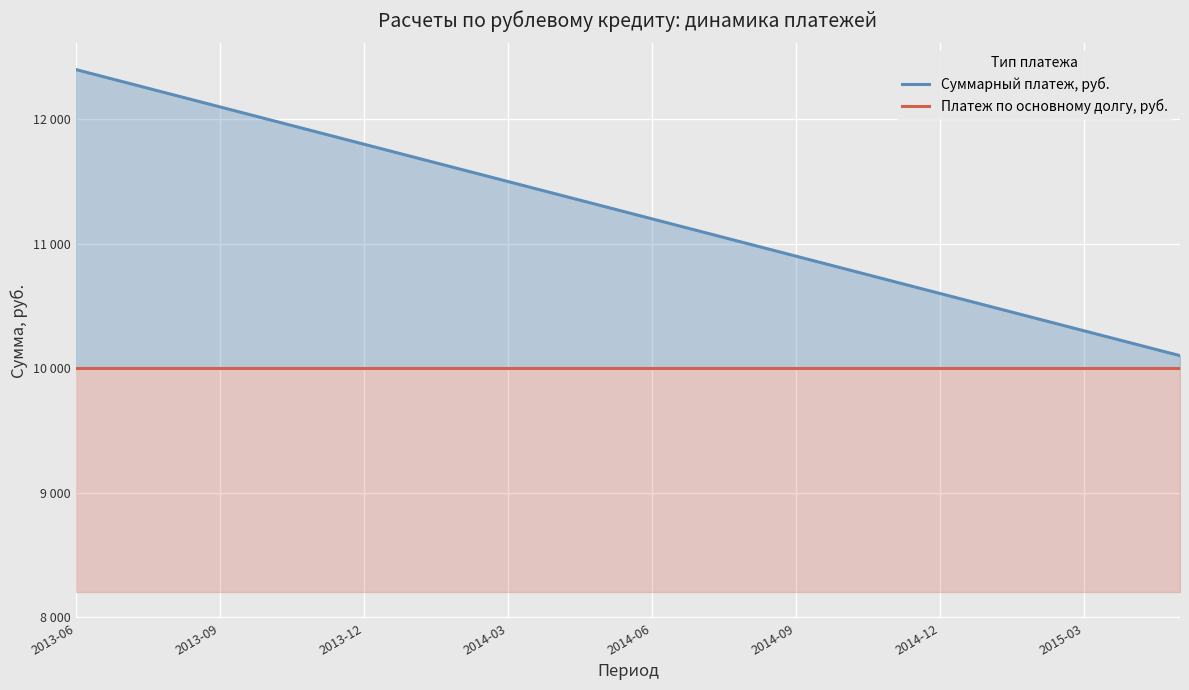

What is the approximate value of Суммарный платеж, руб. at 23?

10100